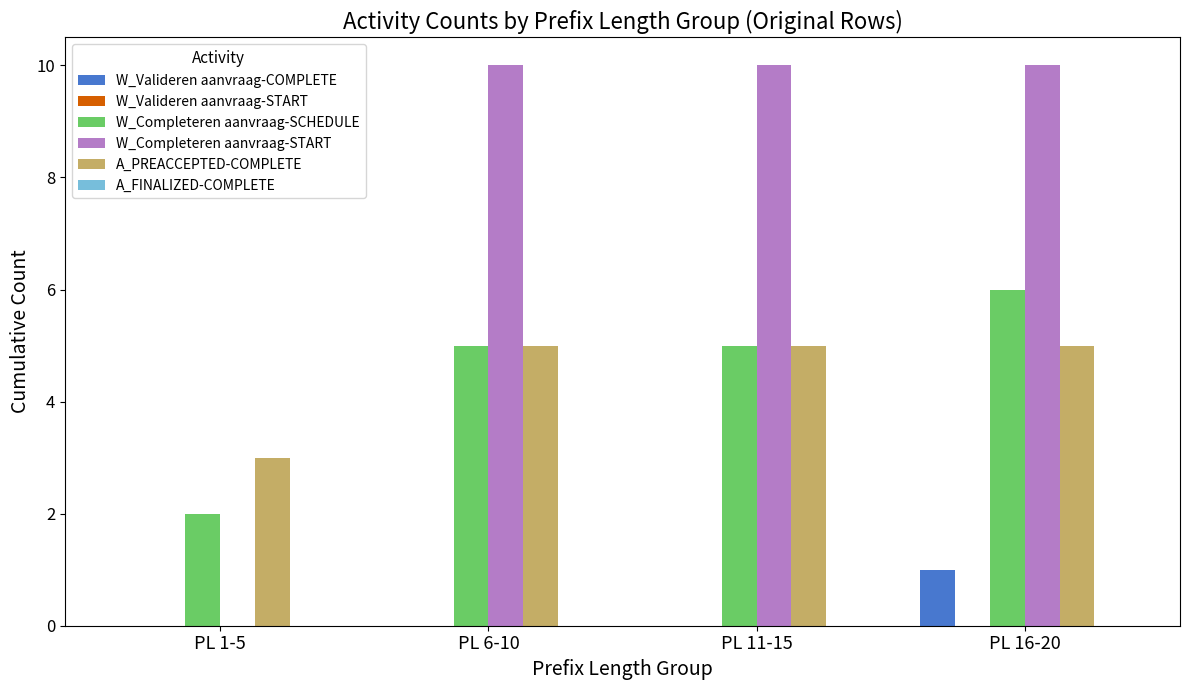

What is the sum of all W_Completeren aanvraag-START values?

30